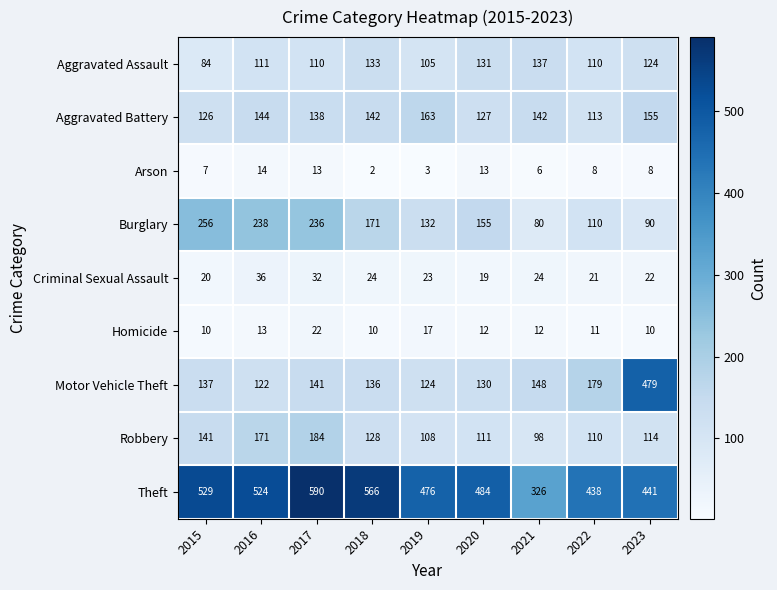

At which category is the sum across all series the highest?

2017